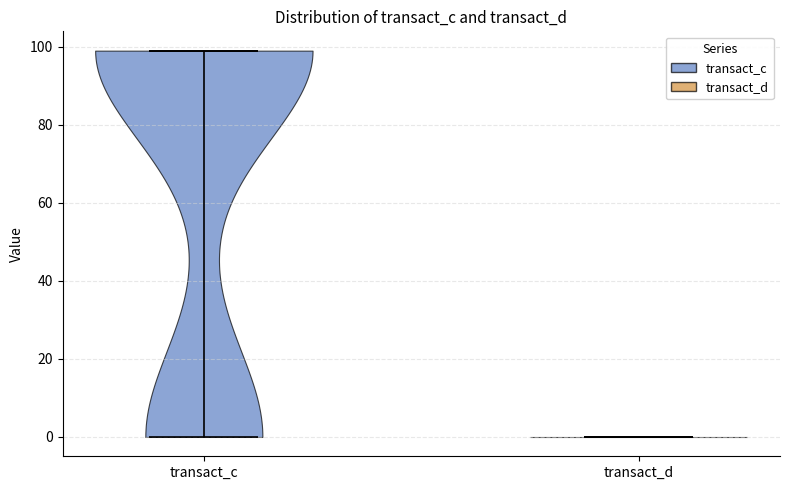

Which violin has the highest median line?

transact_c